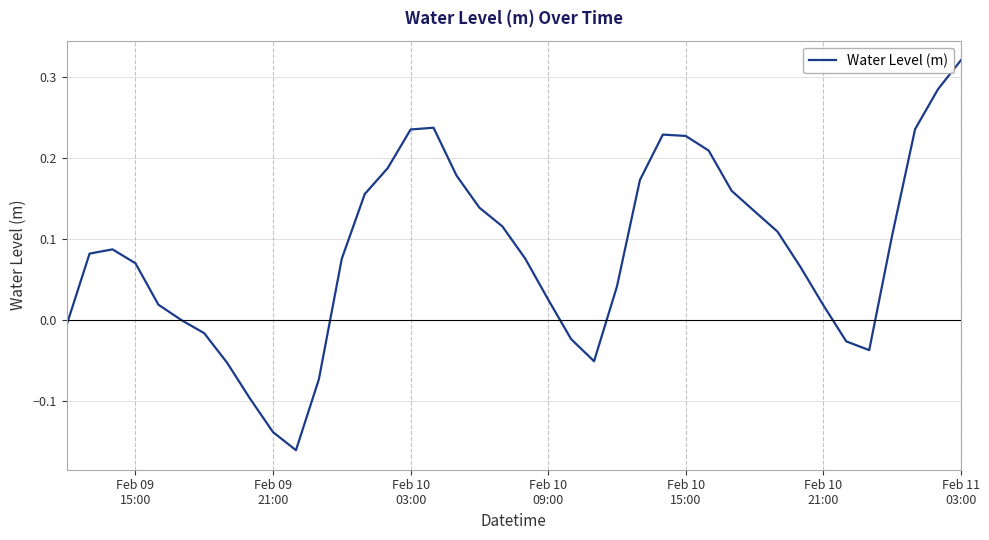

What is the difference between the maximum and minimum values?

0.5